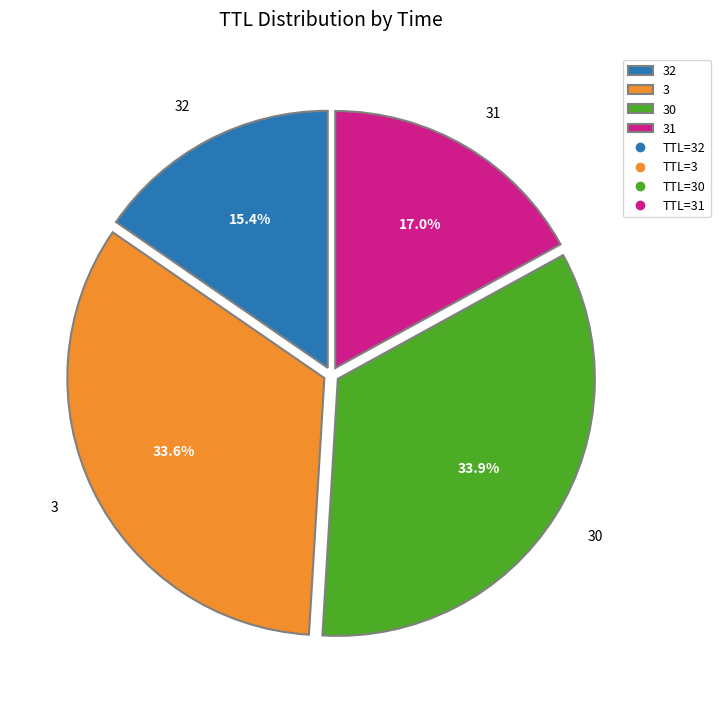

Does 31 account for over 50% of the chart?

No